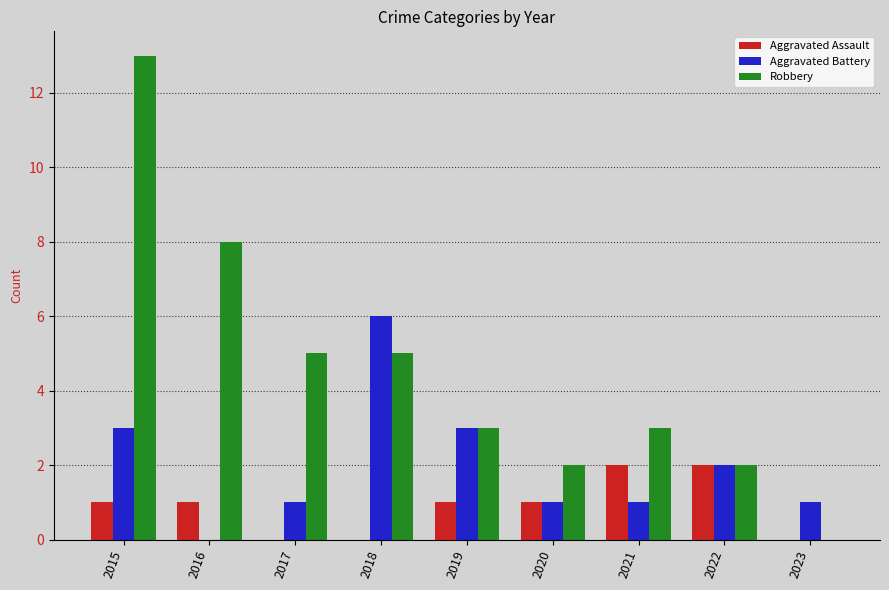

How many Aggravated Assault values are between 0 and 1?

7